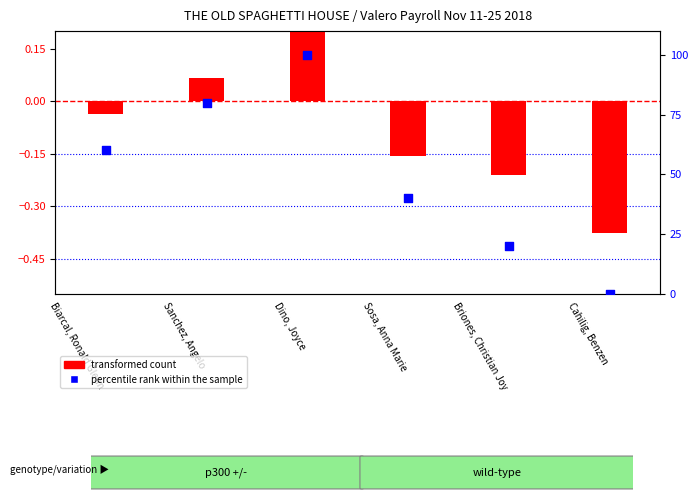

What is the total value across all series at Cahilig, Benzen?

-0.4